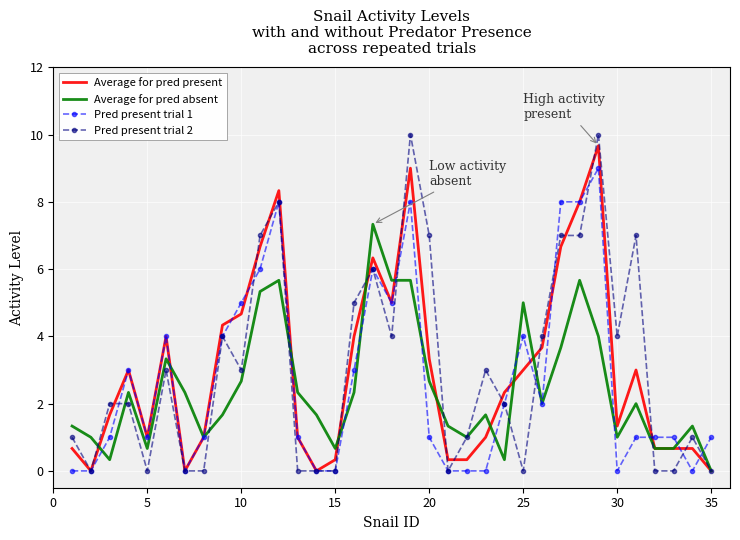

Which series has the largest range (max minus min)?

Pred present trial 2